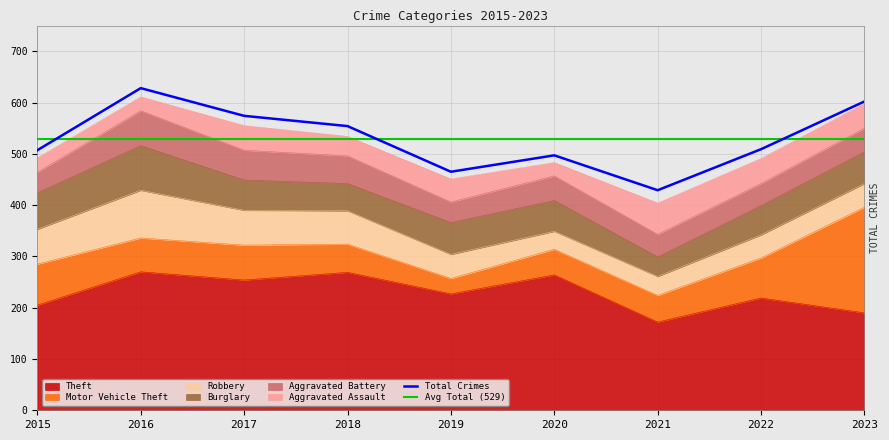

What is the value of the Aggravated Battery point at the 6th from the left?

48